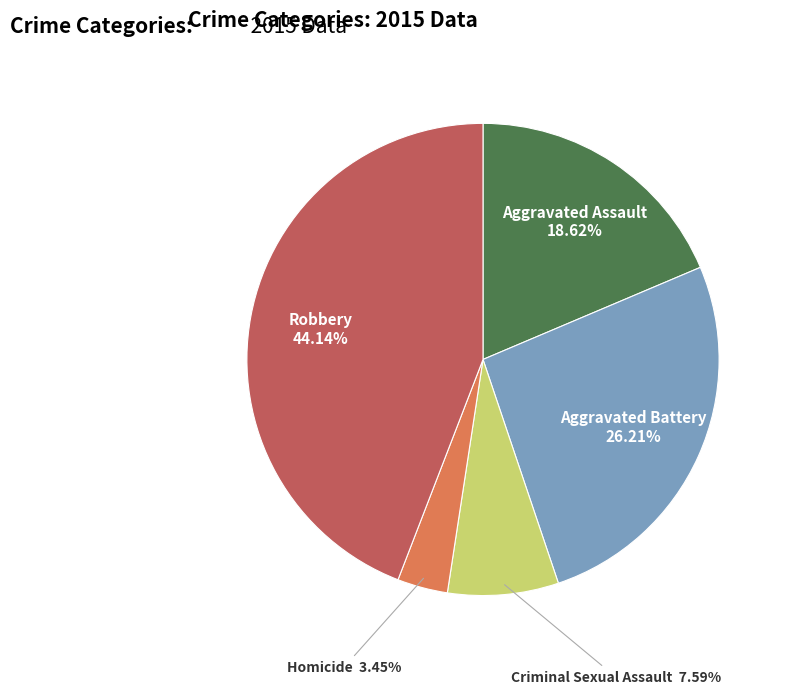

Does any single category account for the majority?

No